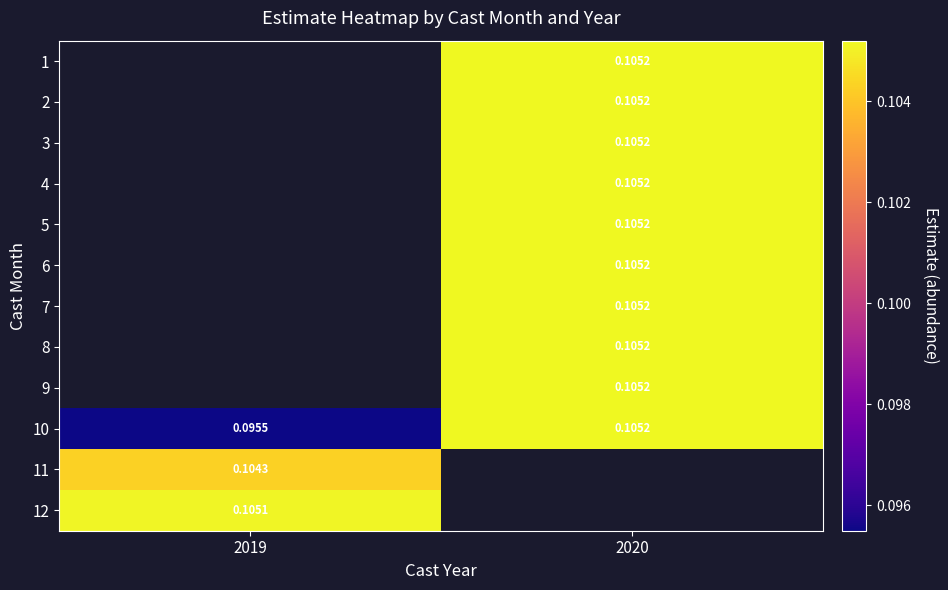

How many data points in 6 are above 0?

1